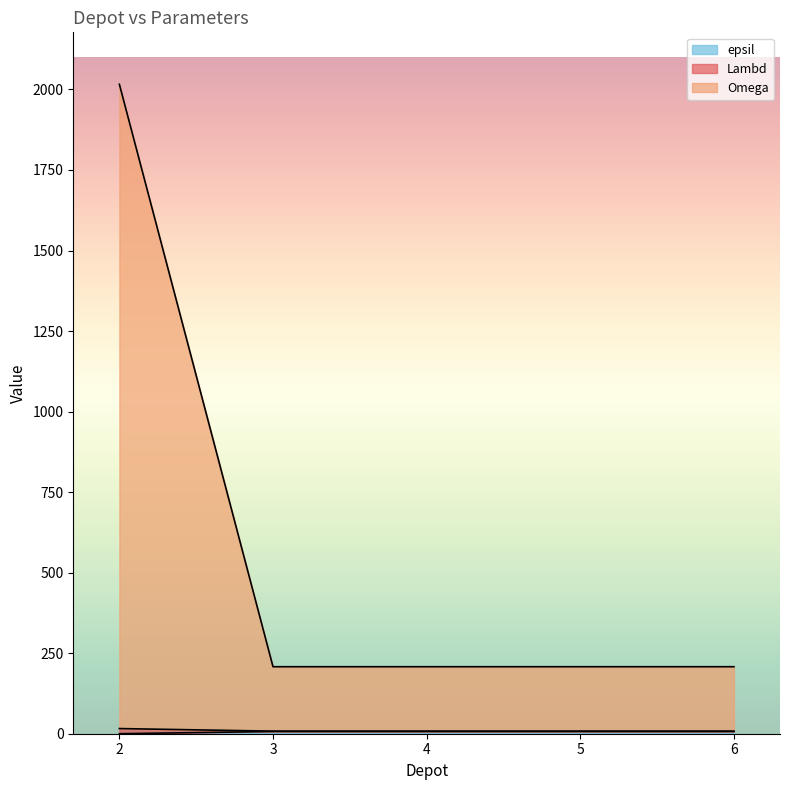

The value of epsil at 2 is 16. True or false?

True